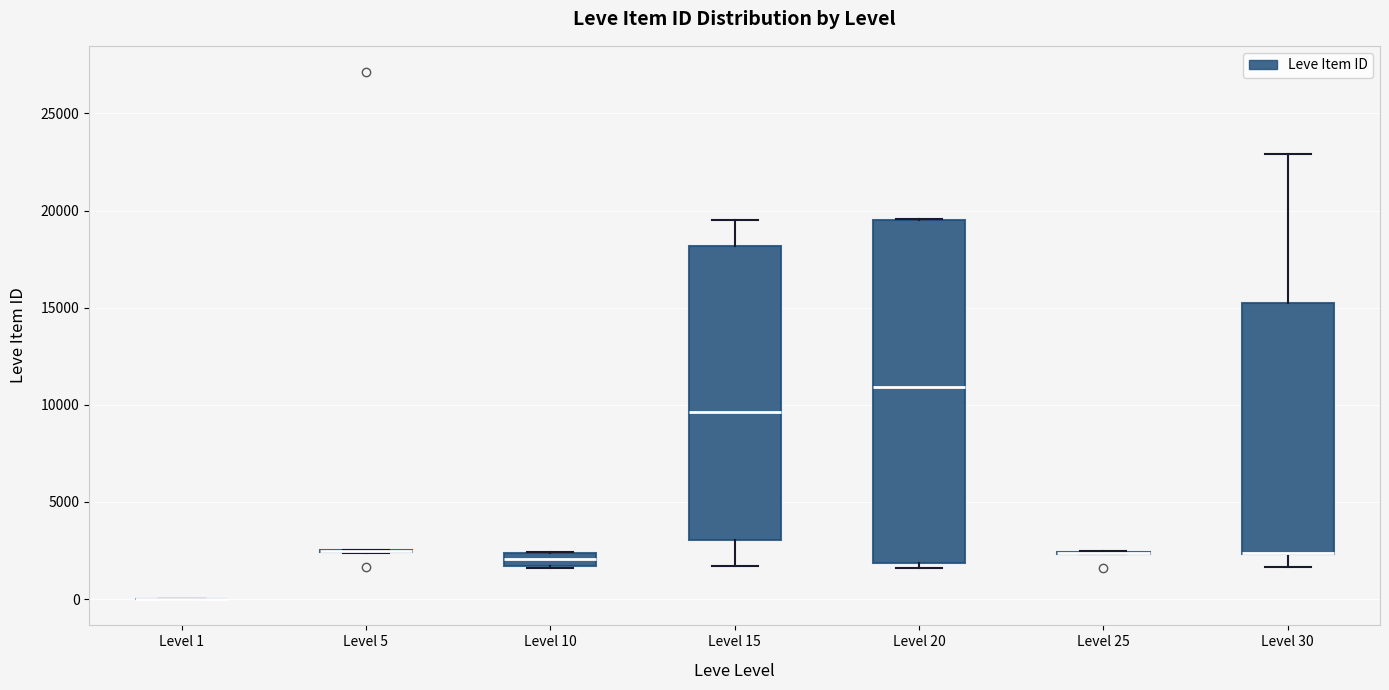

Which box is the tallest, from its lower edge to its upper edge?

Level 20